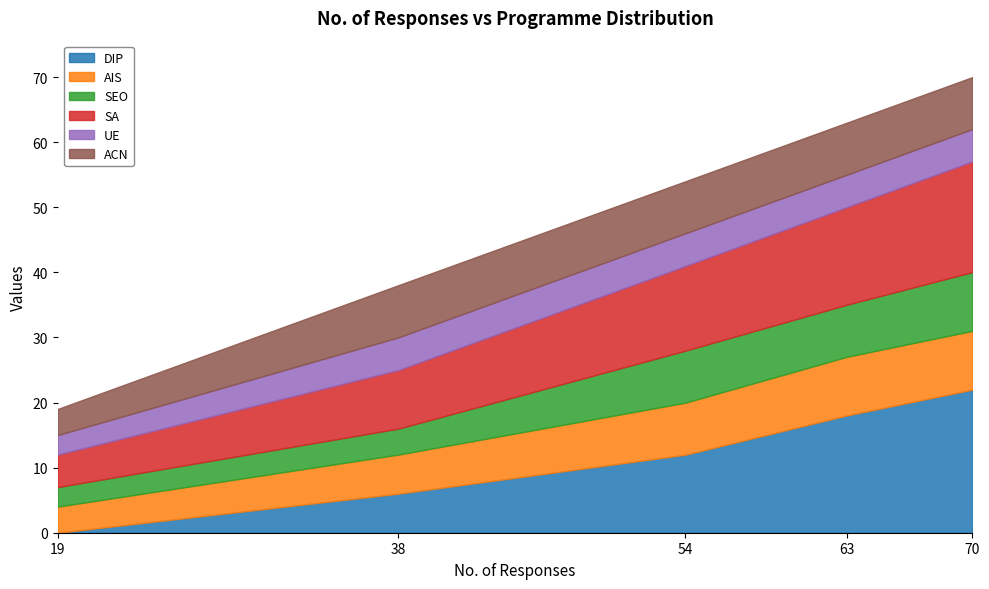

What is the difference between the maximum and minimum values in the UE series?

2.0